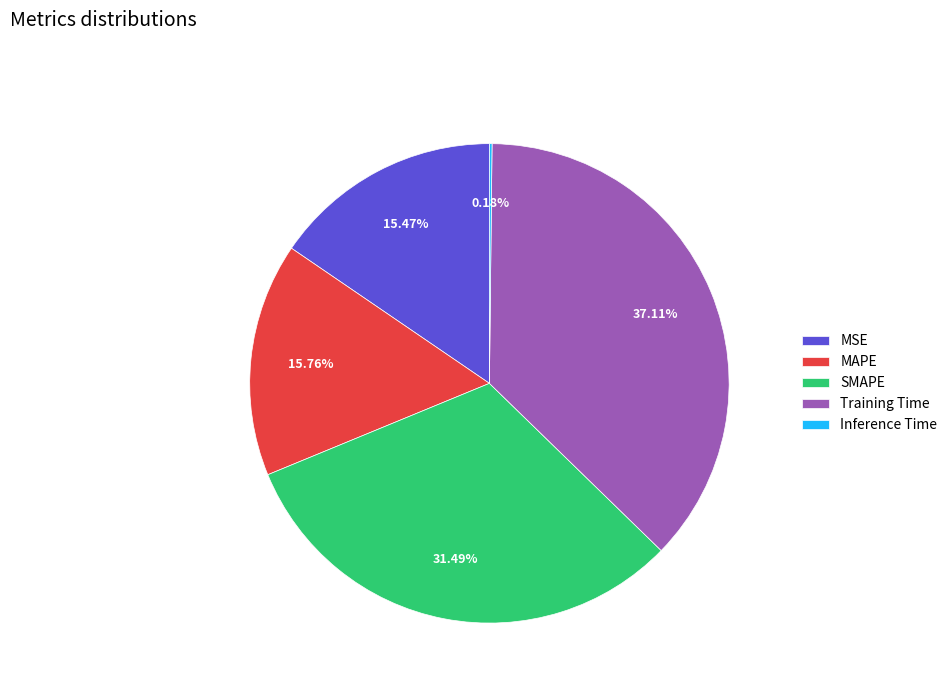

Which slice is the largest?

Training Time